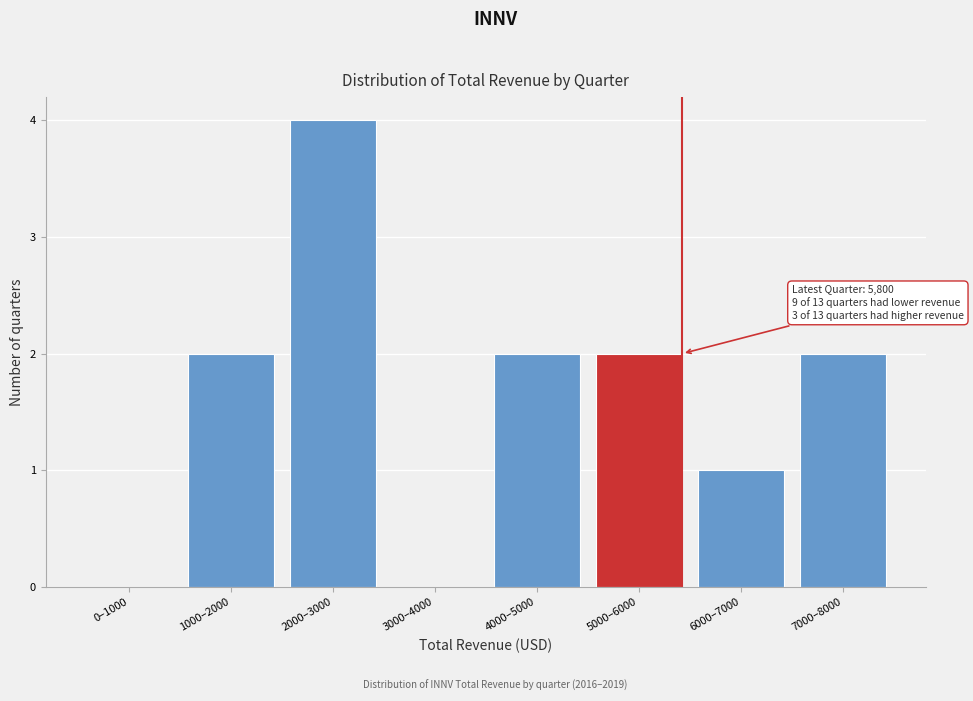

Reading left to right, list all the values displayed in this chart.

0–1000=0	1000–2000=2	2000–3000=4	3000–4000=0	4000–5000=2	5000–6000=2	6000–7000=1	7000–8000=2